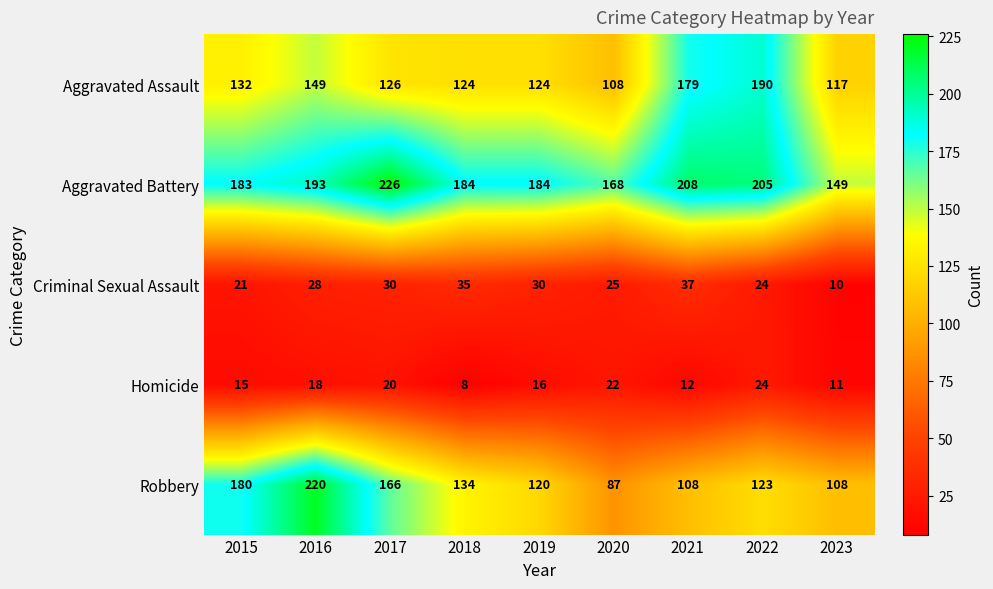

Count the number of categories in the chart.

9